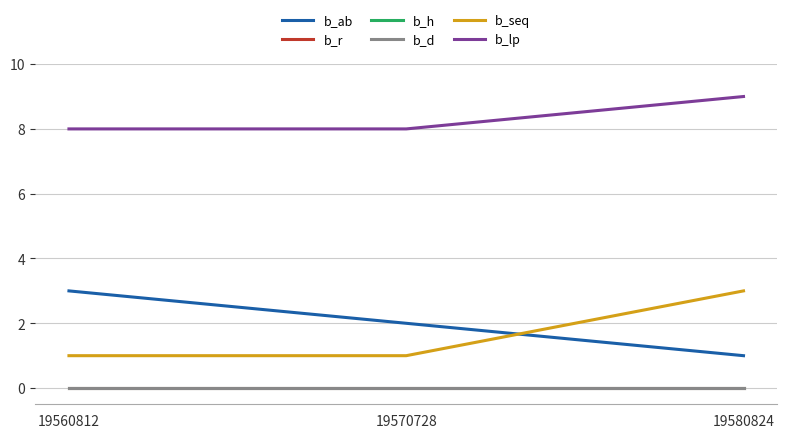

List the series in order of their peak value, highest first.

b_lp, b_ab, b_seq, b_r, b_h, b_d